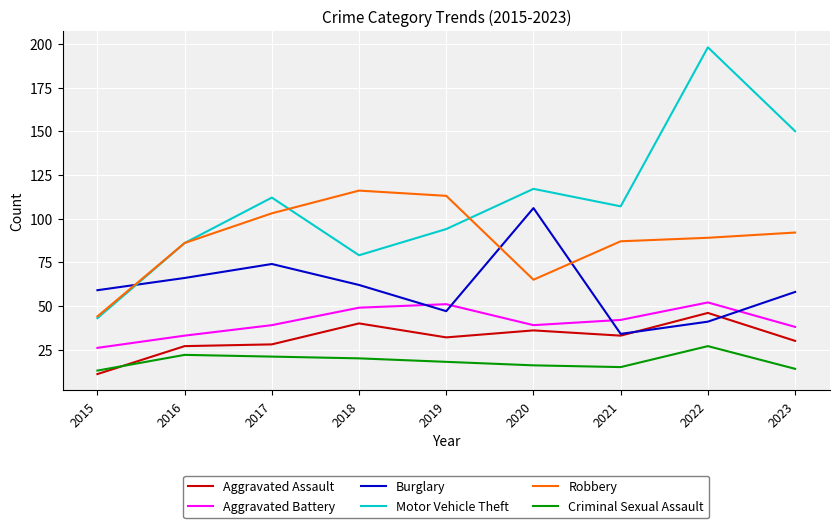

What are all the series names shown in the legend?

Aggravated Assault, Aggravated Battery, Burglary, Motor Vehicle Theft, Robbery, Criminal Sexual Assault